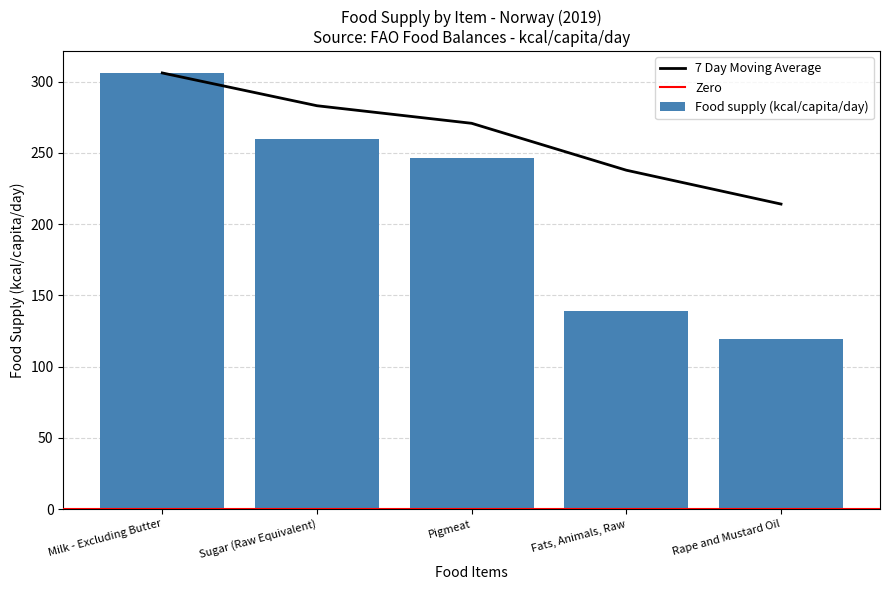

List the labels in order of value, smallest first.

Rape and Mustard Oil, Fats, Animals, Raw, Pigmeat, Sugar (Raw Equivalent), Milk - Excluding Butter